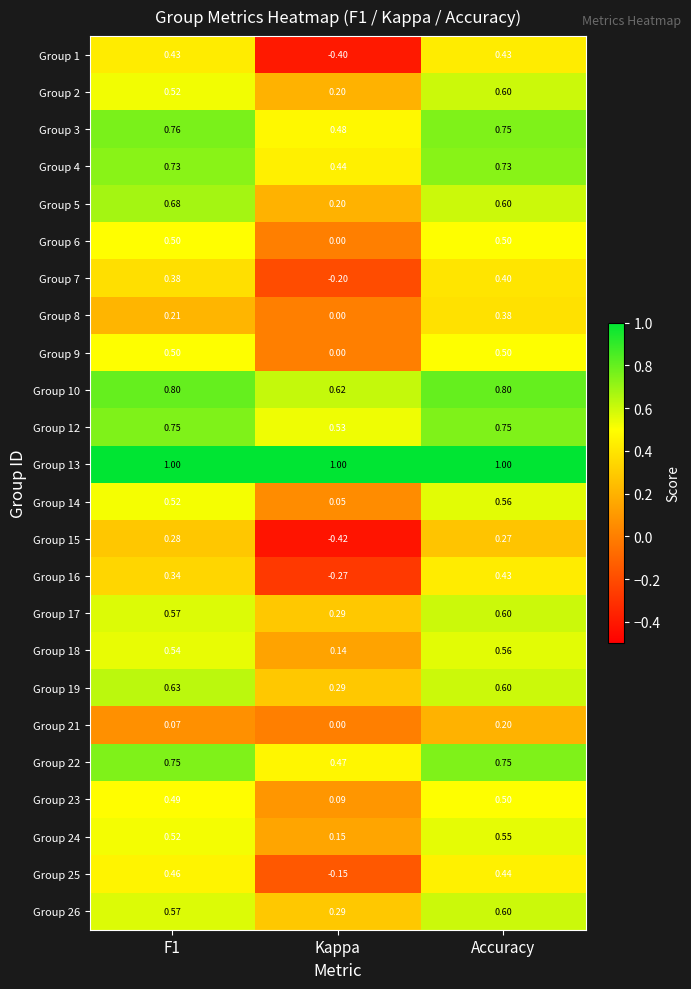

At which category does the chart reach its minimum across all series?

Kappa